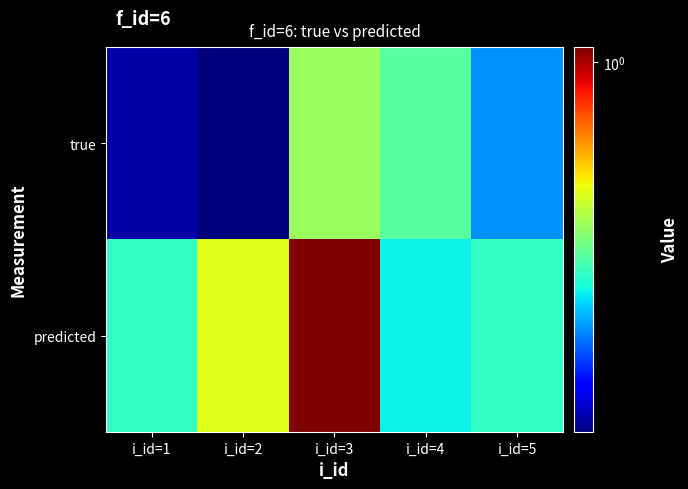

Reading left to right, transcribe all the data shown in this chart.

true: i_id=1=0.2	i_id=2=0.2	i_id=3=0.4	i_id=4=0.4	i_id=5=0.3
predicted: i_id=1=0.3	i_id=2=0.5	i_id=3=1.1	i_id=4=0.3	i_id=5=0.3